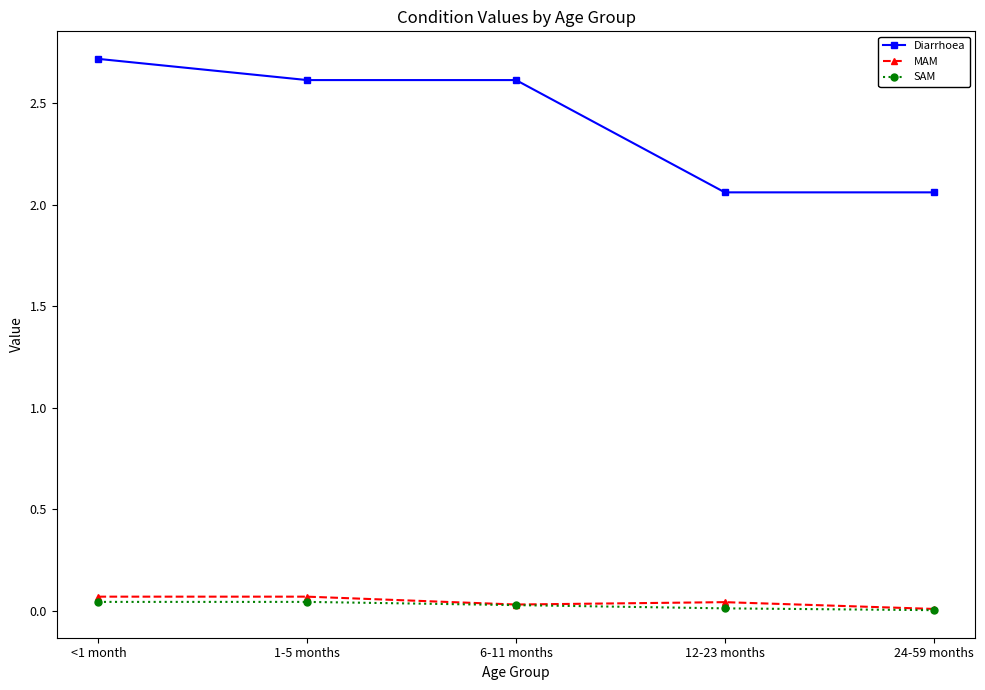

At which category does the chart reach its peak across all series?

<1 month